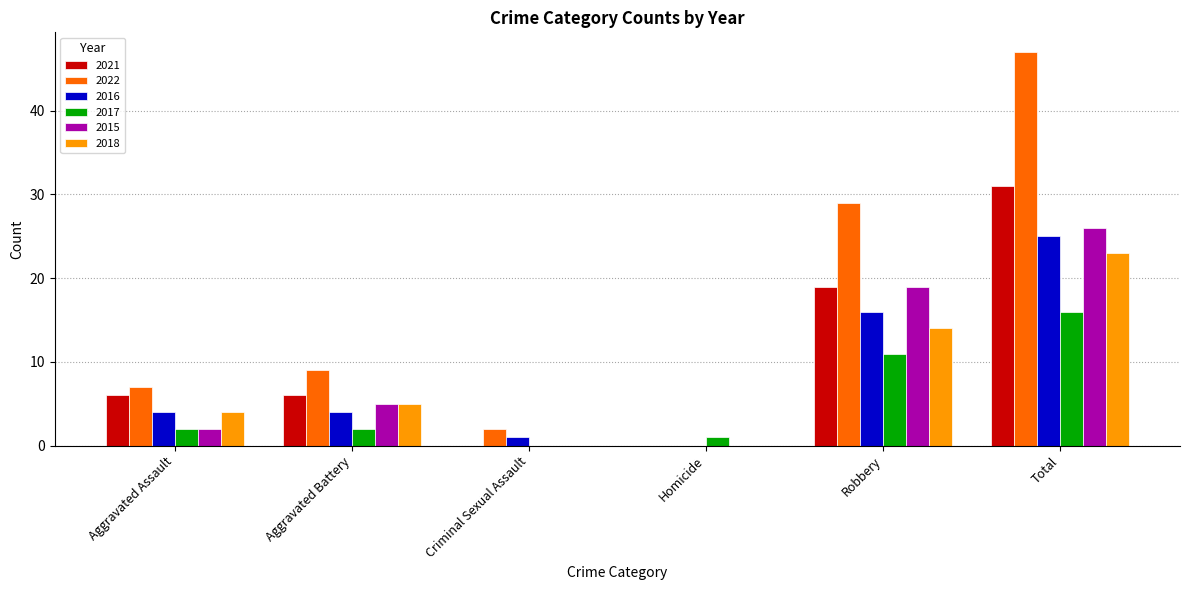

True or false: 2021 has a value of -10 at Homicide.

False